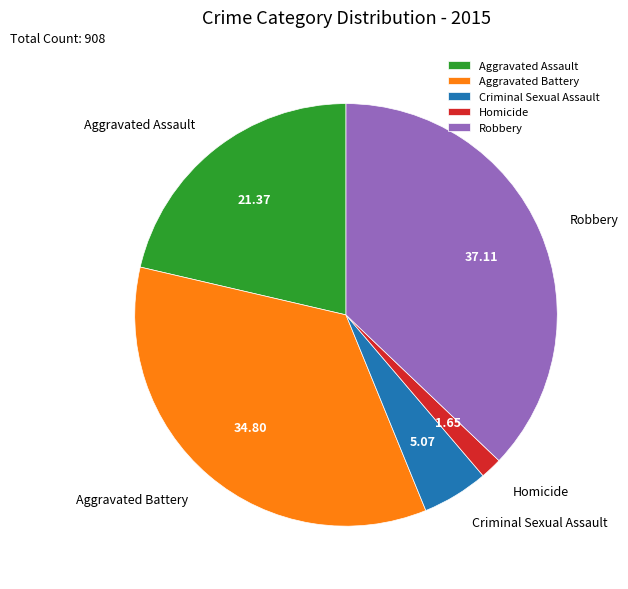

Which slice is the smallest?

Homicide